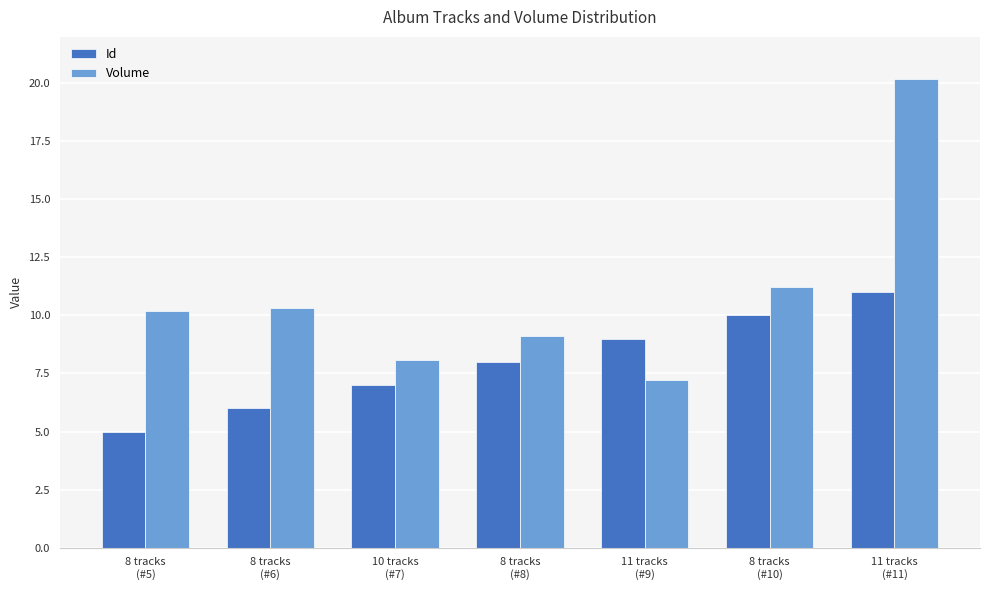

List the series in order of their peak value, lowest first.

Id, Volume